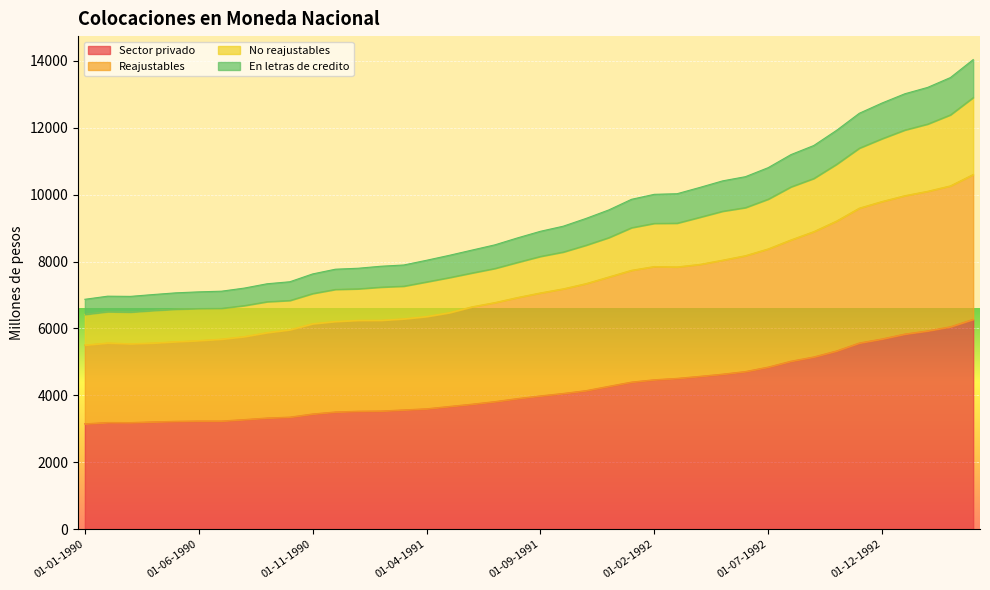

What value does the En letras de credito series have at 01-03-1992, to the nearest 100?

10000